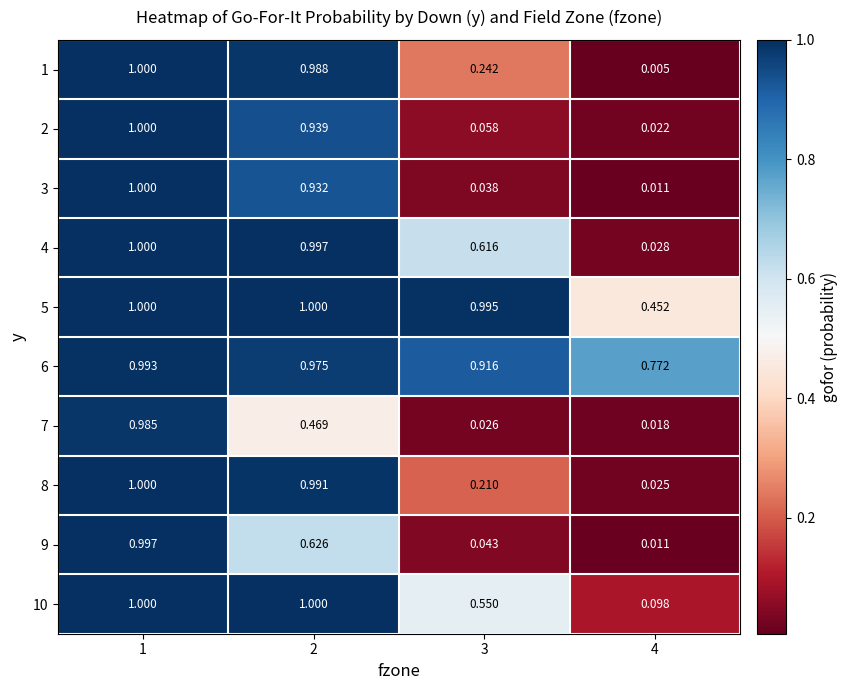

Is the value of 2 at 2 greater than the value of 10 at 3?

Yes